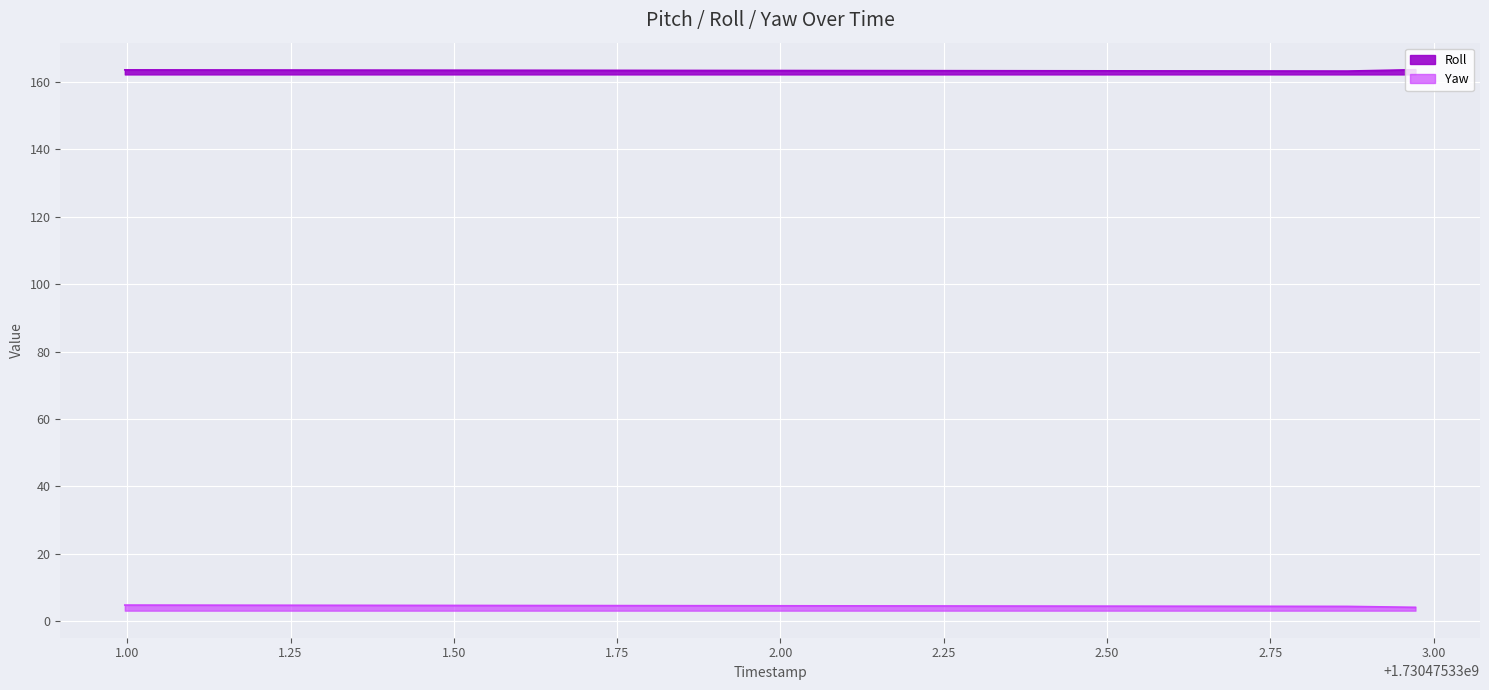

Rank the series by their maximum value, from highest to lowest.

Roll, Yaw